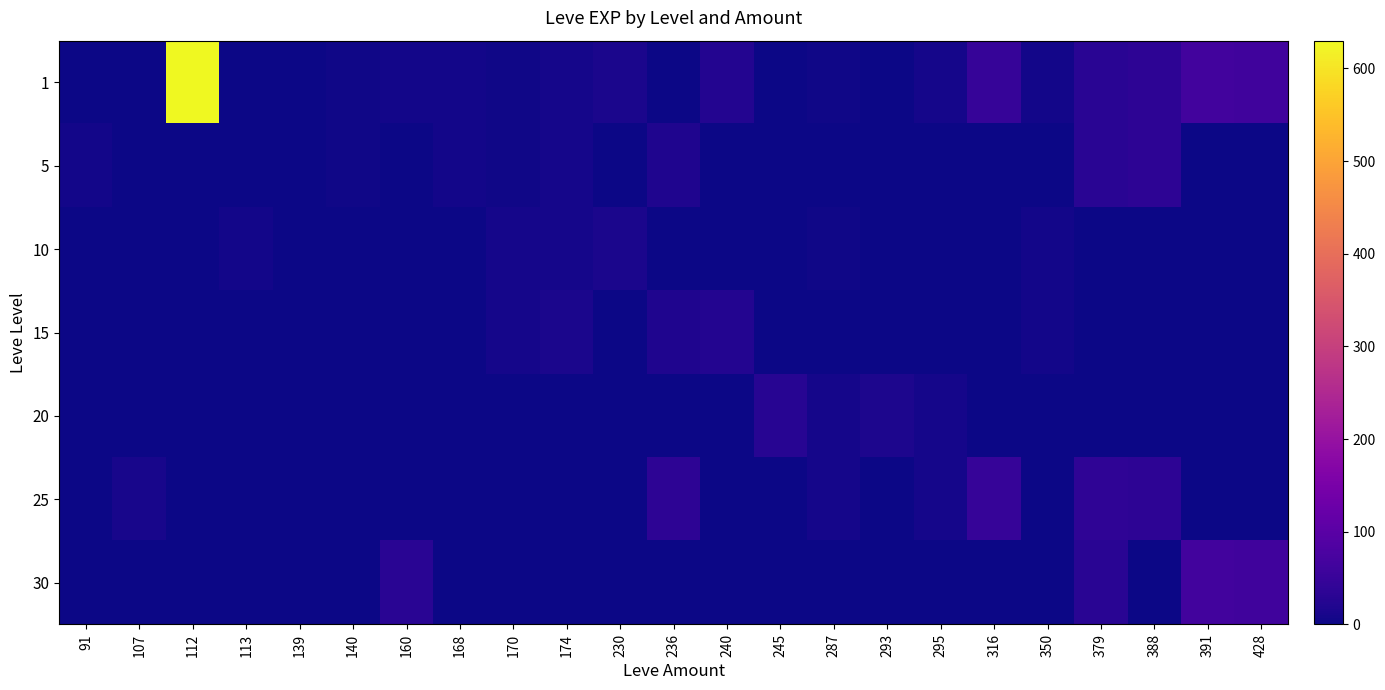

Reading left to right, list all the values displayed in this chart.

1: 91=1	107=1	112=630	113=1	139=2	140=4	160=5	168=6	170=3	174=9	230=13	236=0	240=24	245=0	287=3	293=0	295=8	316=47	350=7	379=31	388=36	391=64	428=62
5: 91=5	107=0	112=0	113=0	139=2	140=4	160=0	168=6	170=4	174=9	230=0	236=18	240=0	245=0	287=0	293=0	295=0	316=0	350=0	379=31	388=36	391=0	428=0
10: 91=0	107=0	112=0	113=7	139=0	140=0	160=0	168=0	170=9	174=9	230=13	236=0	240=0	245=0	287=3	293=0	295=0	316=0	350=7	379=0	388=0	391=0	428=0
15: 91=0	107=0	112=0	113=0	139=0	140=0	160=0	168=0	170=9	174=14	230=0	236=18	240=24	245=0	287=0	293=0	295=0	316=0	350=7	379=0	388=0	391=0	428=0
20: 91=0	107=0	112=0	113=0	139=0	140=0	160=0	168=0	170=0	174=0	230=0	236=0	240=0	245=28	287=8	293=17	295=8	316=0	350=0	379=0	388=0	391=0	428=0
25: 91=0	107=12	112=0	113=0	139=0	140=0	160=0	168=0	170=0	174=0	230=0	236=36	240=0	245=0	287=8	293=0	295=8	316=47	350=0	379=39	388=36	391=0	428=0
30: 91=0	107=0	112=0	113=0	139=0	140=0	160=31	168=0	170=0	174=0	230=0	236=0	240=0	245=0	287=0	293=0	295=0	316=0	350=0	379=31	388=0	391=64	428=62